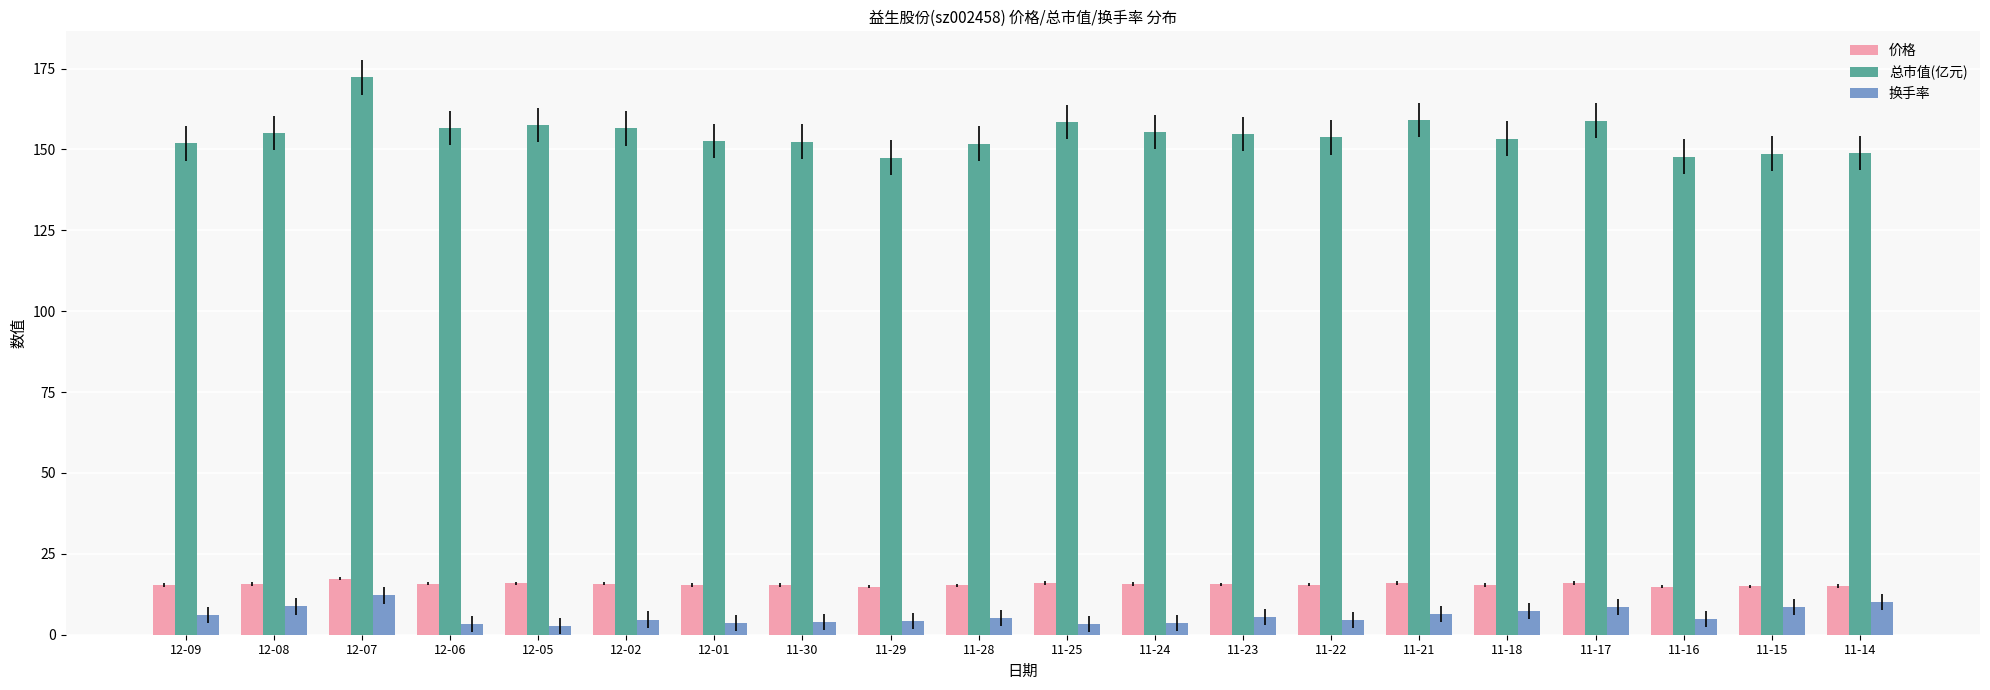

Which series has the widest spread of values?

总市值(亿元)